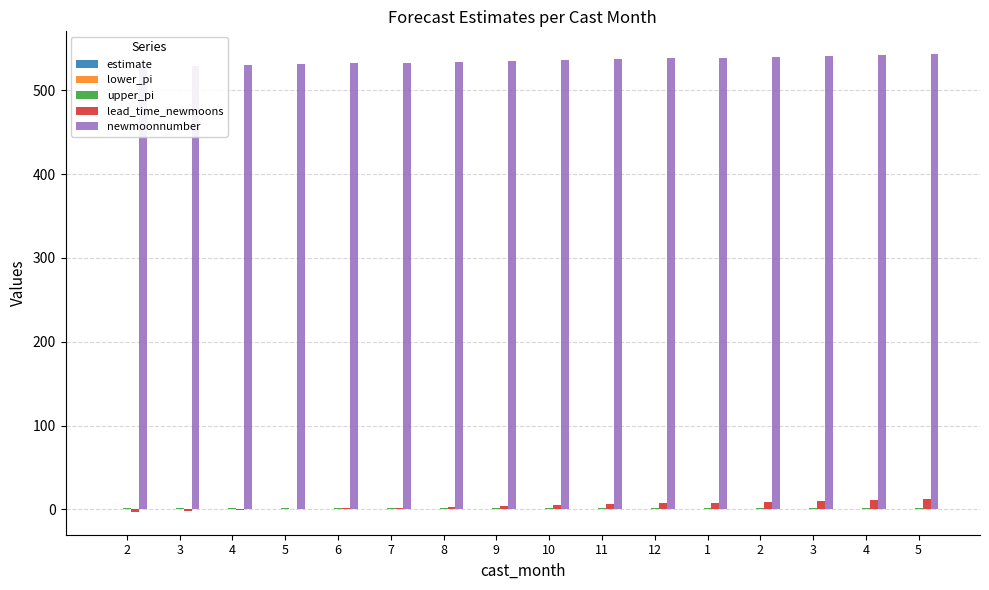

Reading left to right, what are all the values shown in this chart?

estimate: 0.3	0.3	0.3	0.3	0.3	0.3	0.3	0.3	0.3	0.3	0.3	0.3	0.3	0.3	0.3	0.3
lower_pi: 0.0	0.0	0.0	0.0	0.0	0.0	0.0	0.0	0.0	0.0	0.0	0.0	0.0	0.0	0.0	0.0
upper_pi: 2.0	2.0	2.0	2.0	2.0	2.0	2.0	2.0	2.0	2.0	2.0	2.0	2.0	2.0	2.0	2.0
lead_time_newmoons: -3.0	-2.0	-1.0	0.0	1.0	2.0	3.0	4.0	5.0	6.0	7.0	8.0	9.0	10.0	11.0	12.0
newmoonnumber: 528.0	529.0	530.0	531.0	532.0	533.0	534.0	535.0	536.0	537.0	538.0	539.0	540.0	541.0	542.0	543.0